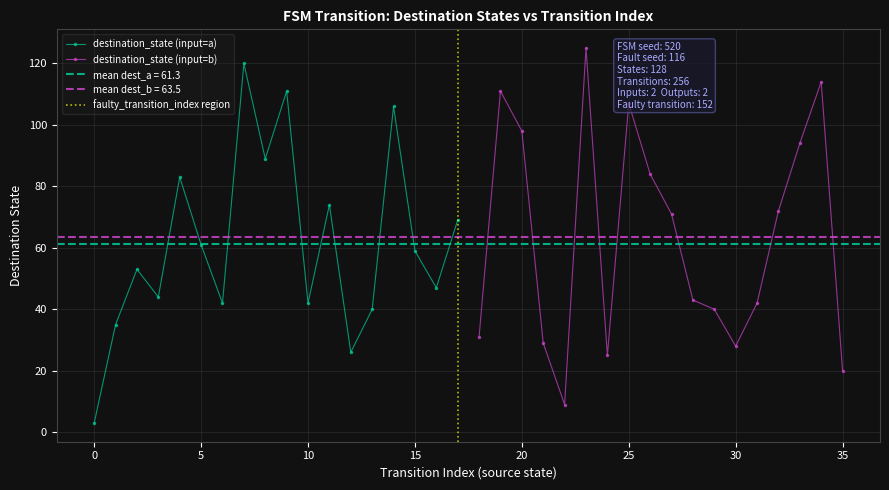

In destination_state (input=a), how many points are higher than both neighbors (excluding endpoints)?

6